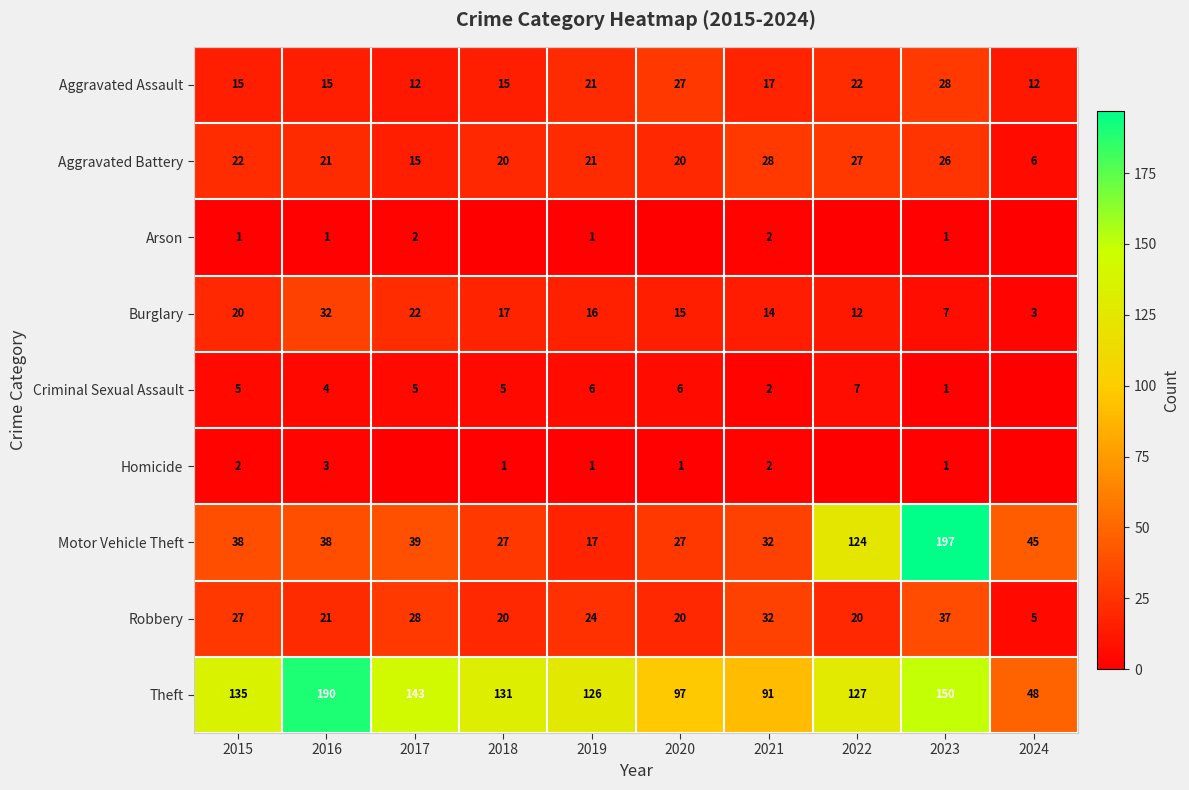

What is the minimum value for Robbery?

5